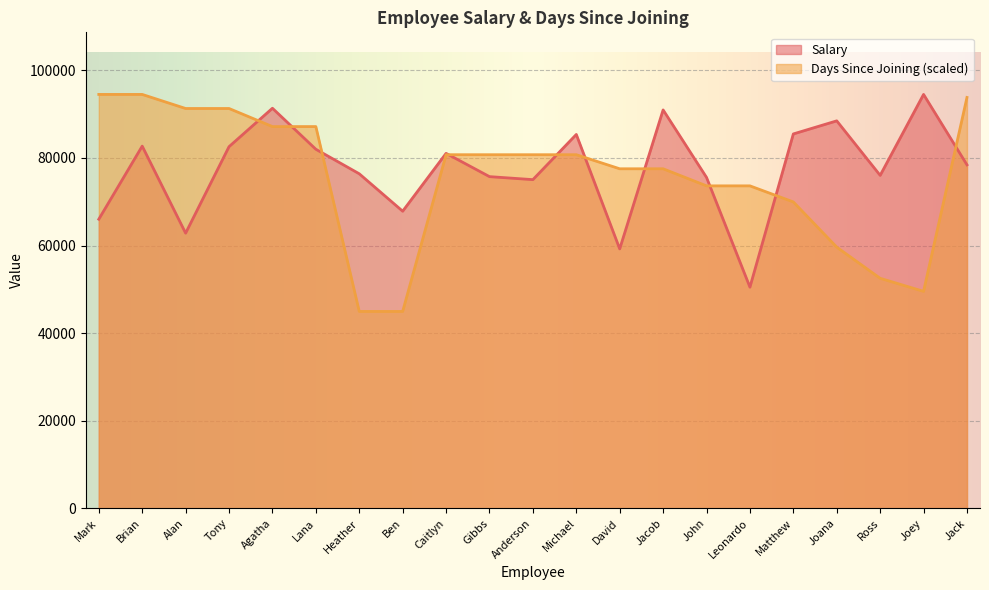

True or false: Salary has a value of 48523.7 at Joana.

False